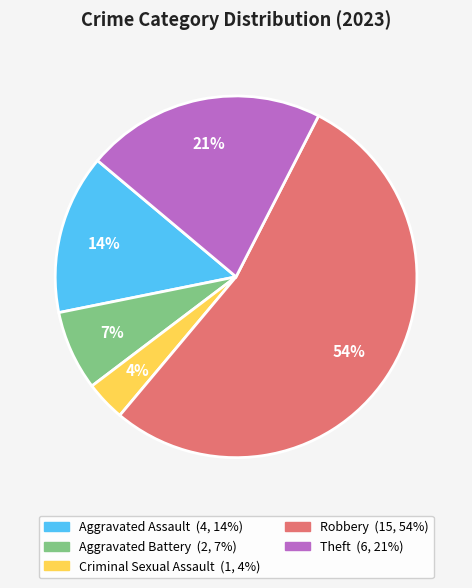

Do Aggravated Assault and Aggravated Battery together represent more than half of the pie?

No